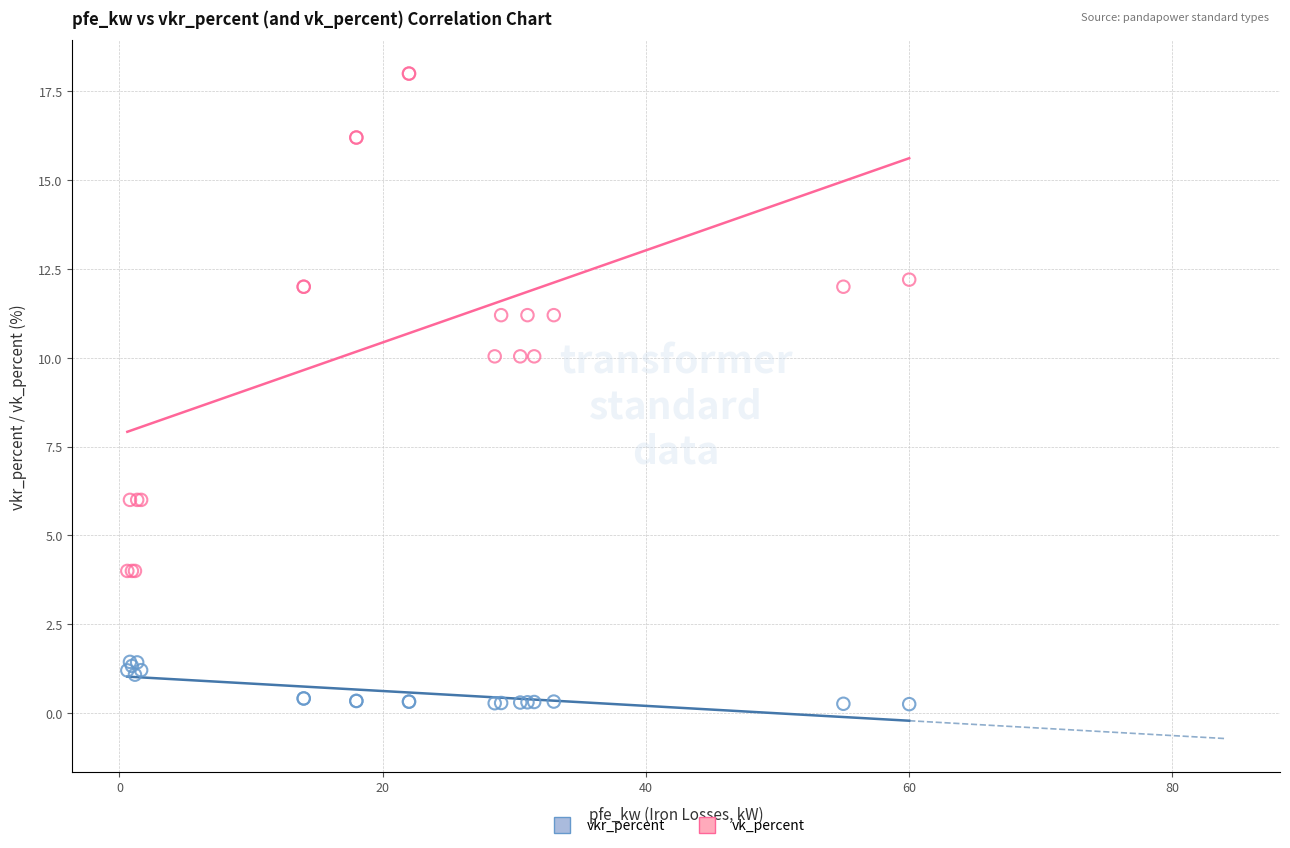

Which series reaches the maximum Y coordinate?

vk_percent